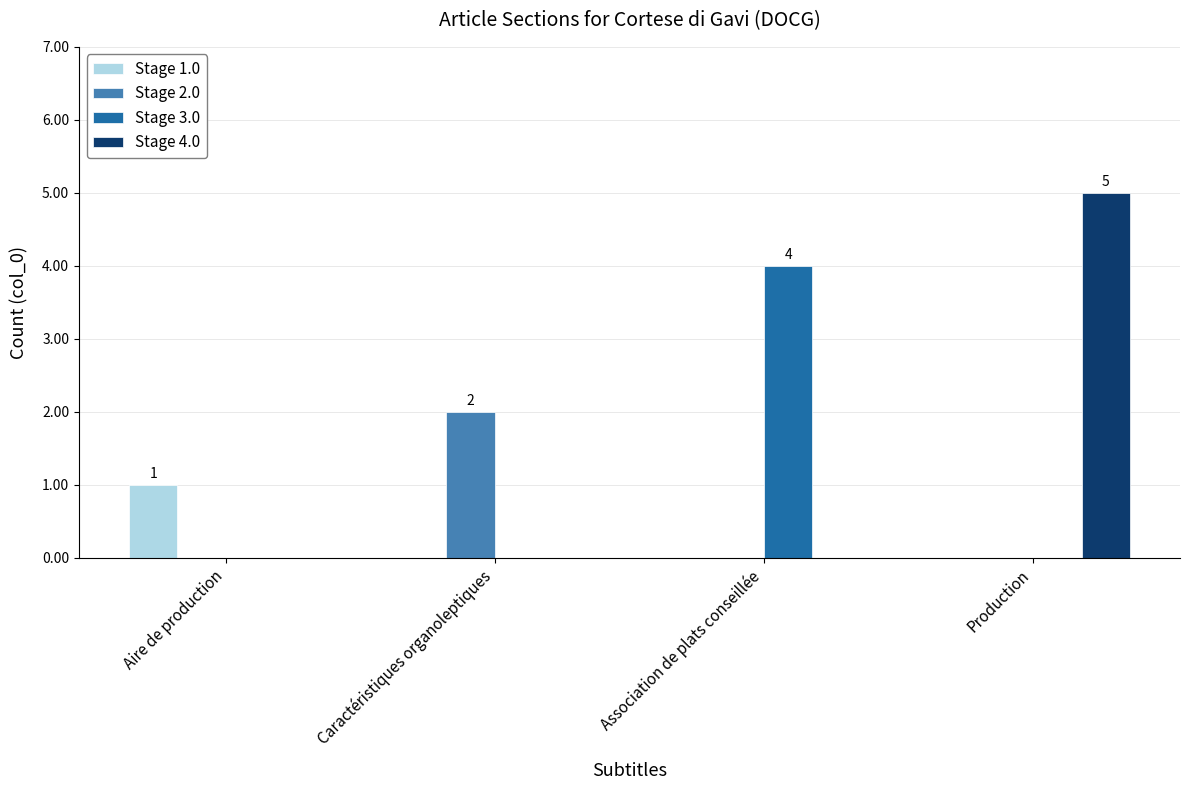

What is the maximum value for Stage 3.0?

4